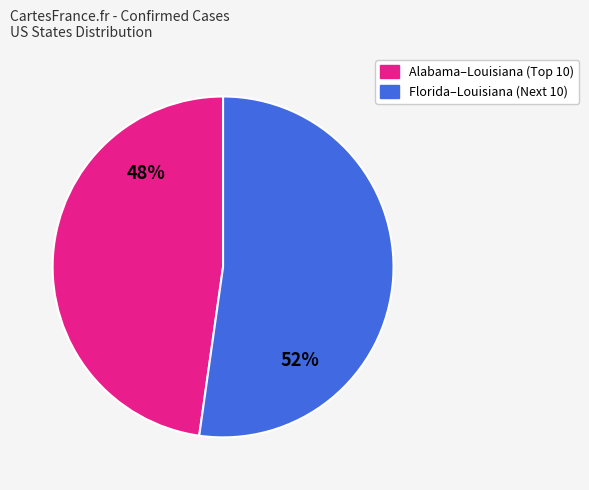

Does any single category account for the majority?

Yes